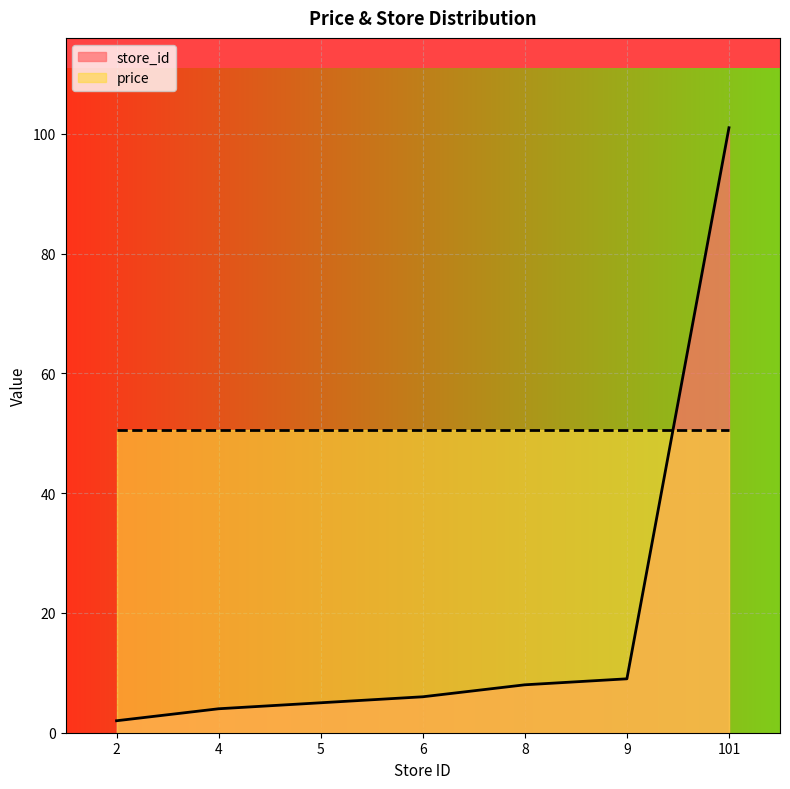

Approximately how many times larger is the value at 101 compared to 9?

11.2